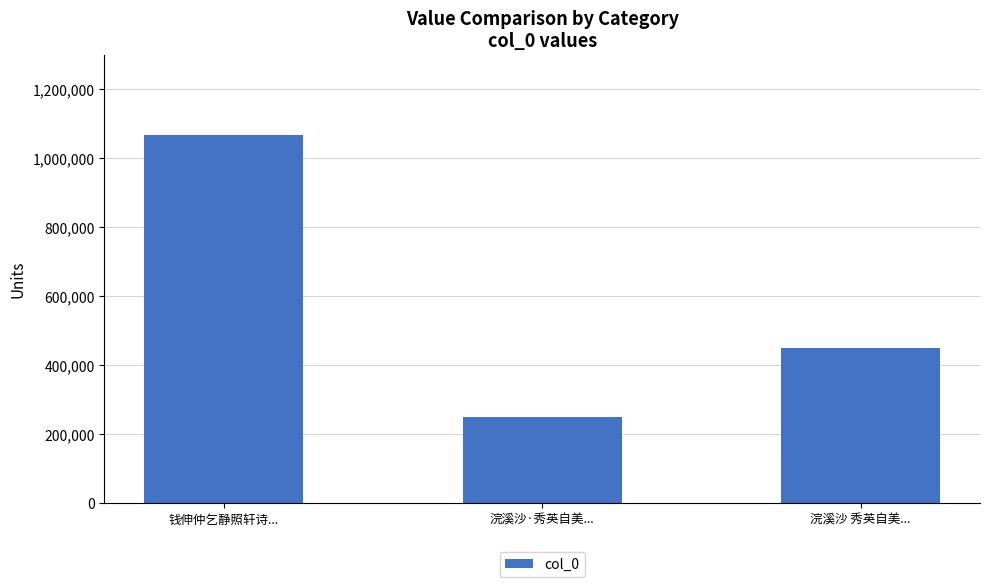

Reading left to right, extract all data points from this chart.

钱伸仲乞静照轩诗...=1067911	浣溪沙·秀英自美...=250781	浣溪沙 秀英自美...=449023